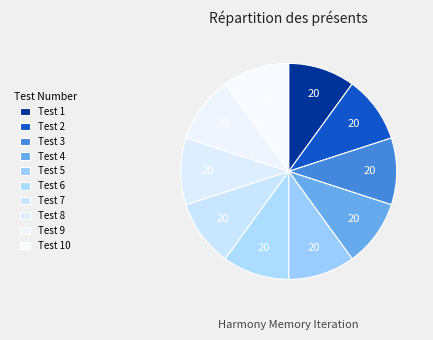

What is the smallest slice in the pie chart?

1